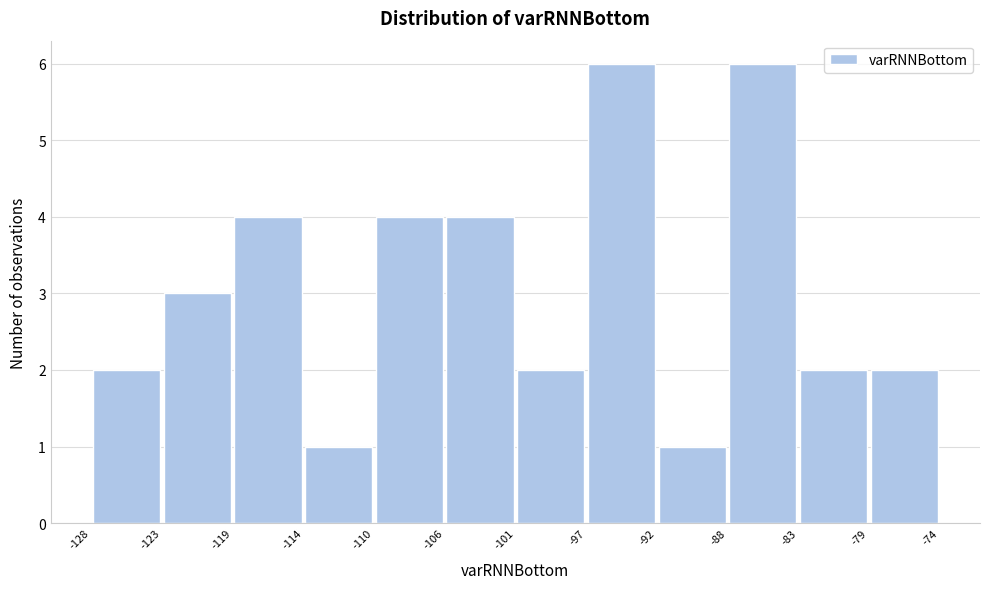

Reading left to right, list every bar in this chart as the range it spans on the x-axis followed by its height. The values are not printed on the chart, so give them approximately, as read against the axis.

-128 to -123: 2
-123 to -119: 3
-119 to -114: 4
-114 to -110: 1
-110 to -106: 4
-106 to -101: 4
-101 to -97: 2
-97 to -92: 6
-92 to -88: 1
-88 to -83: 6
-83 to -79: 2
-79 to -74: 2